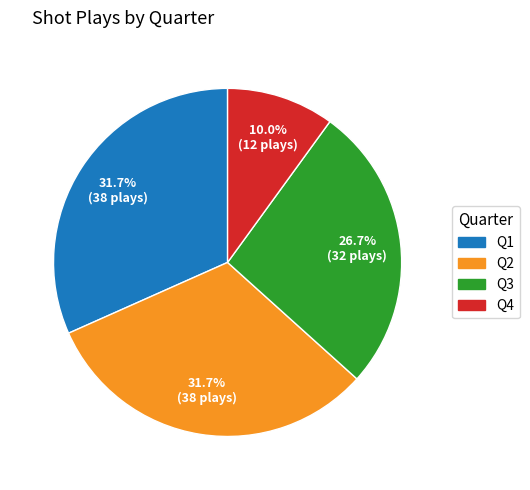

What is the smallest slice in the pie chart?

Q4